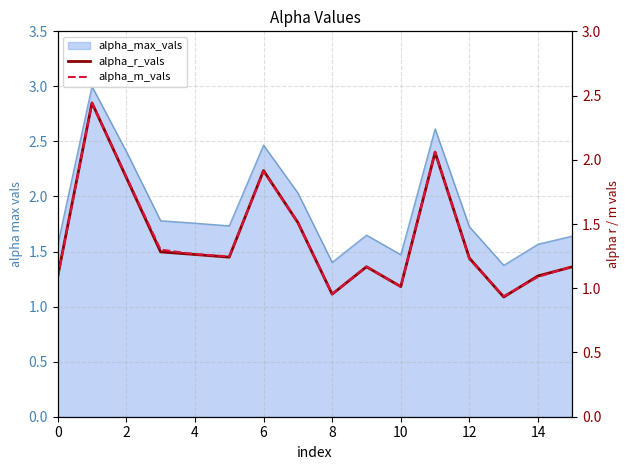

What is the value of the alpha_m_vals point at the 4th from the left?

1.3